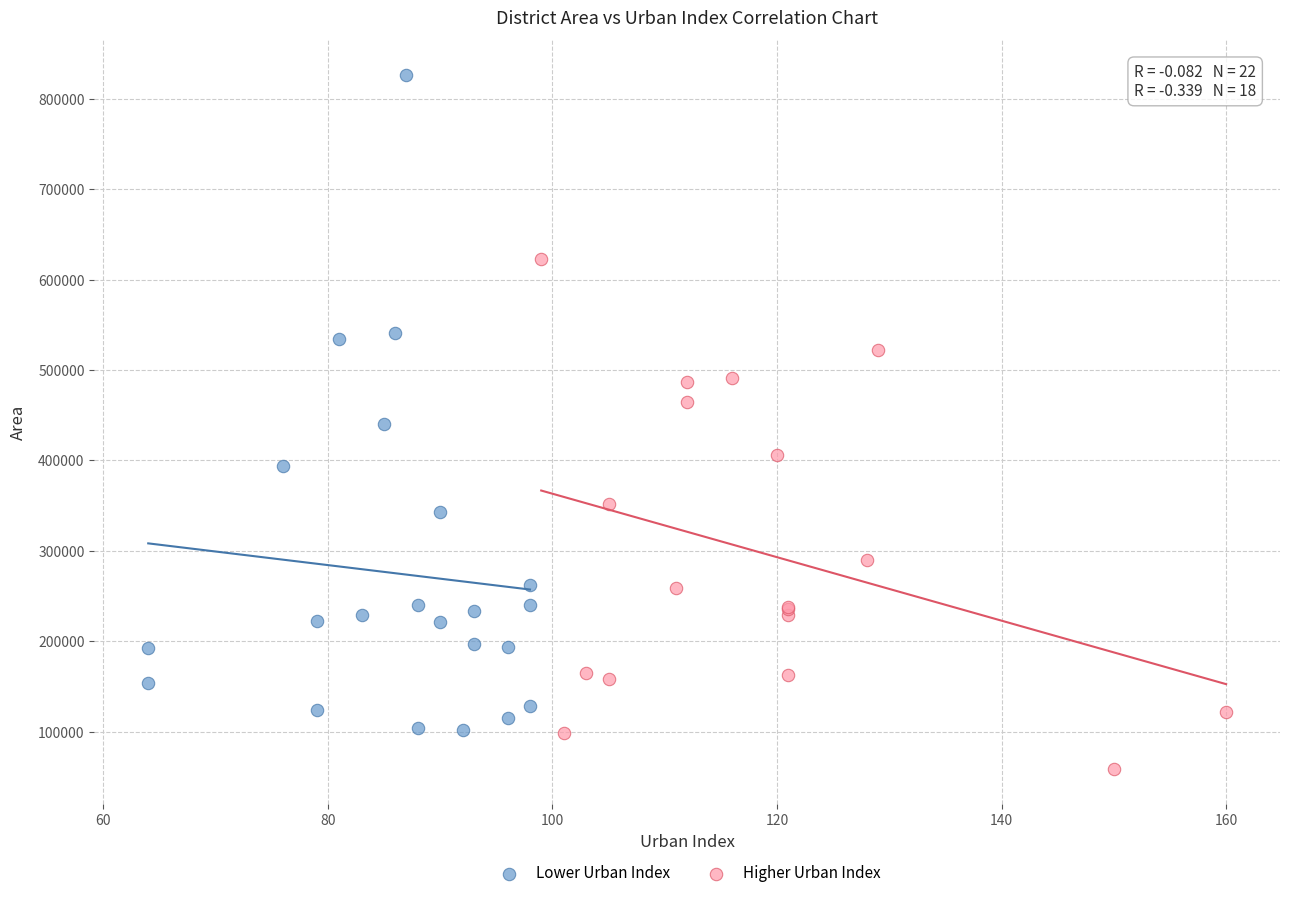

Which series contains the highest Y value?

Lower Urban Index